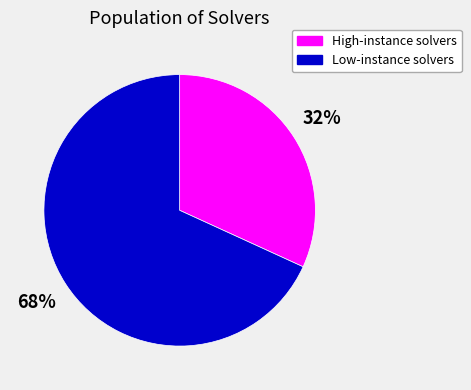

Combined, do High-instance solvers and Low-instance solvers account for over 50%?

Yes